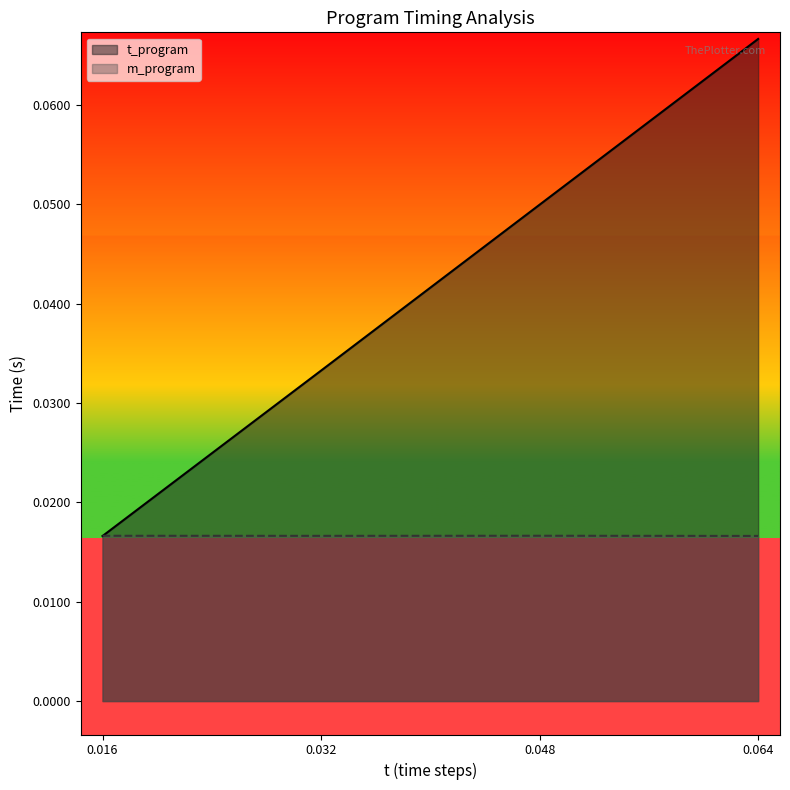

How many lines are shown in the chart?

2